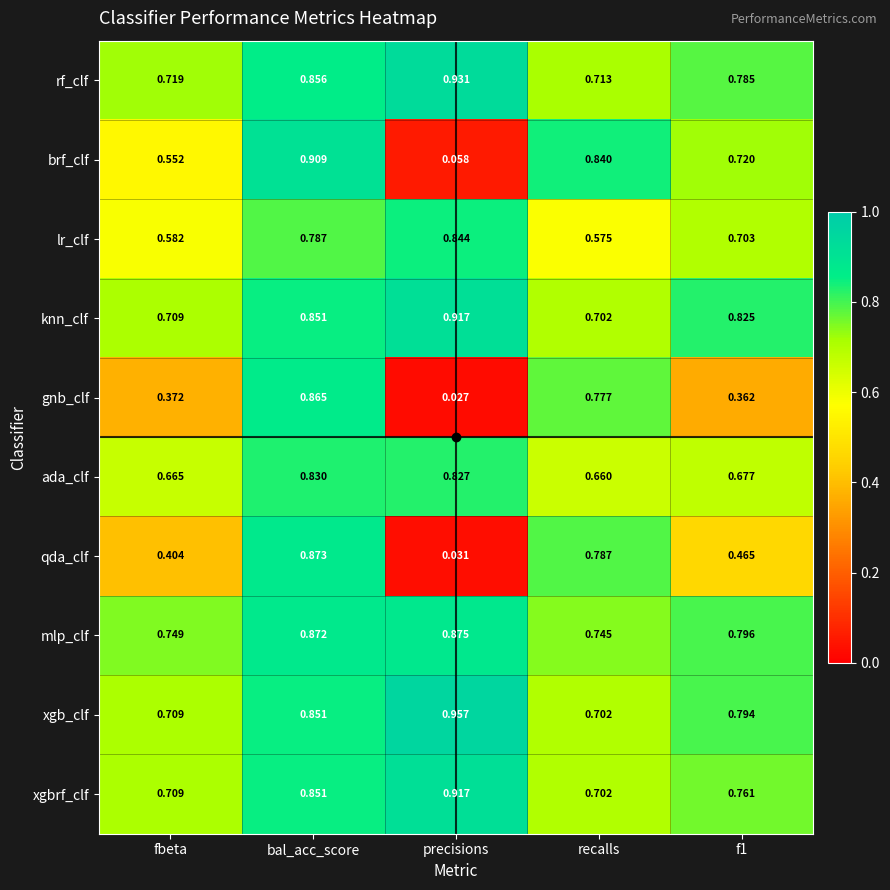

What is the total value across all series at recalls?

7.2